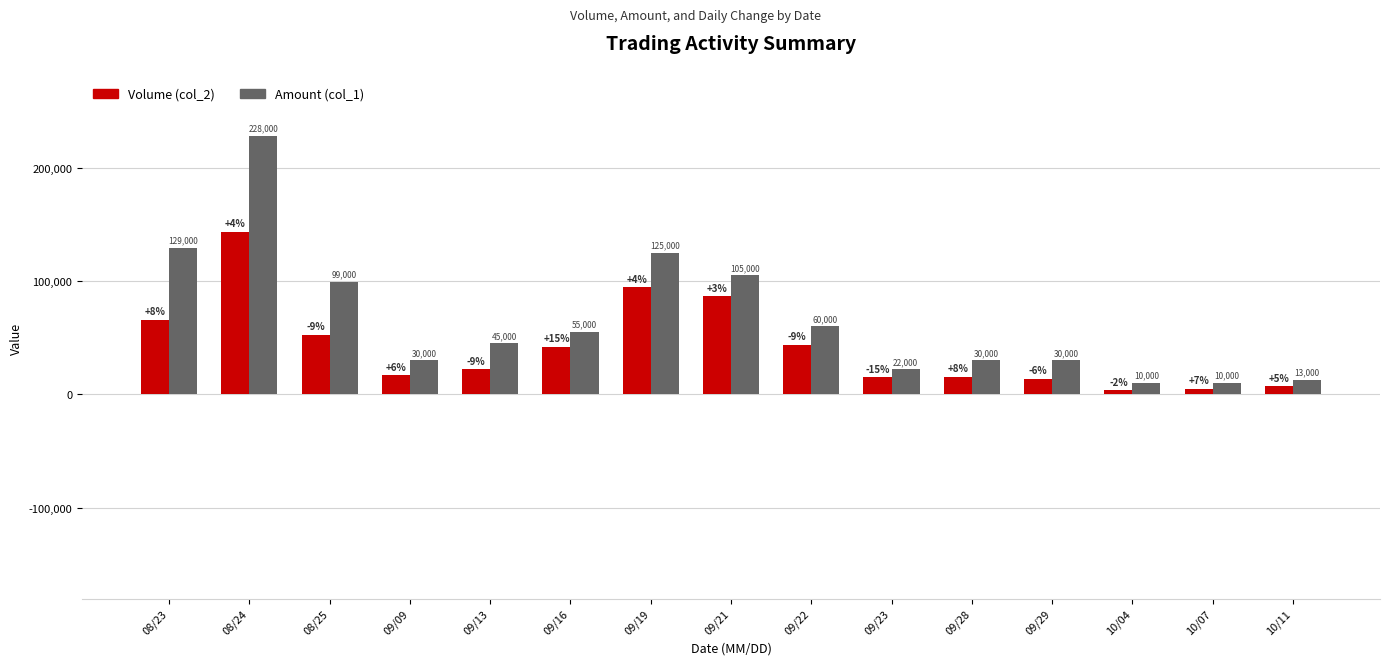

At how many categories does at least one series exceed 90130?

5